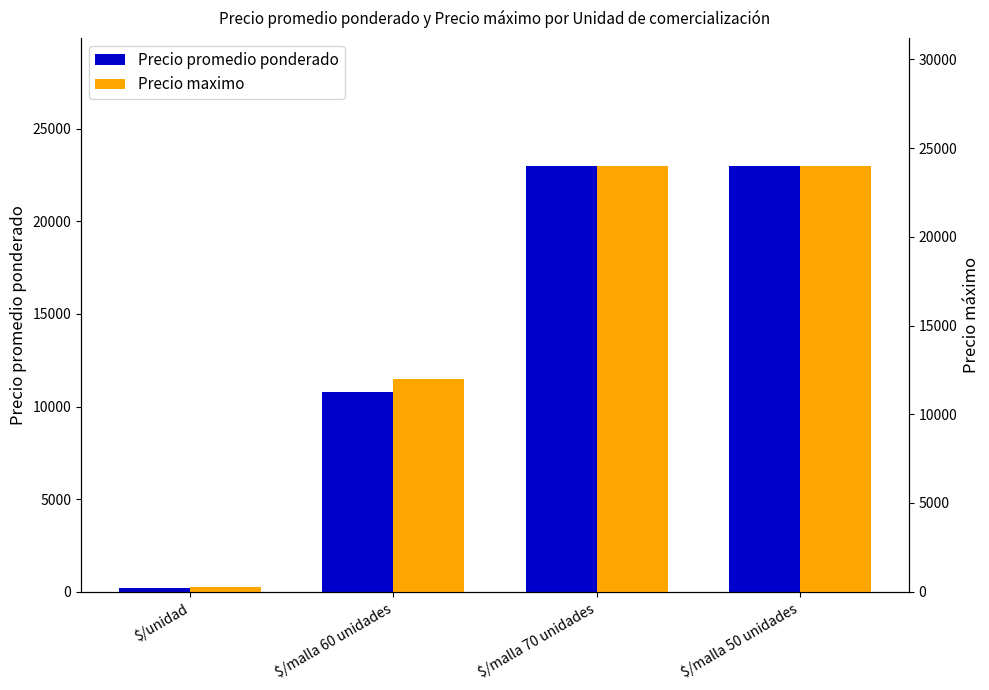

How many values in the Precio maximo series are below 24000?

2